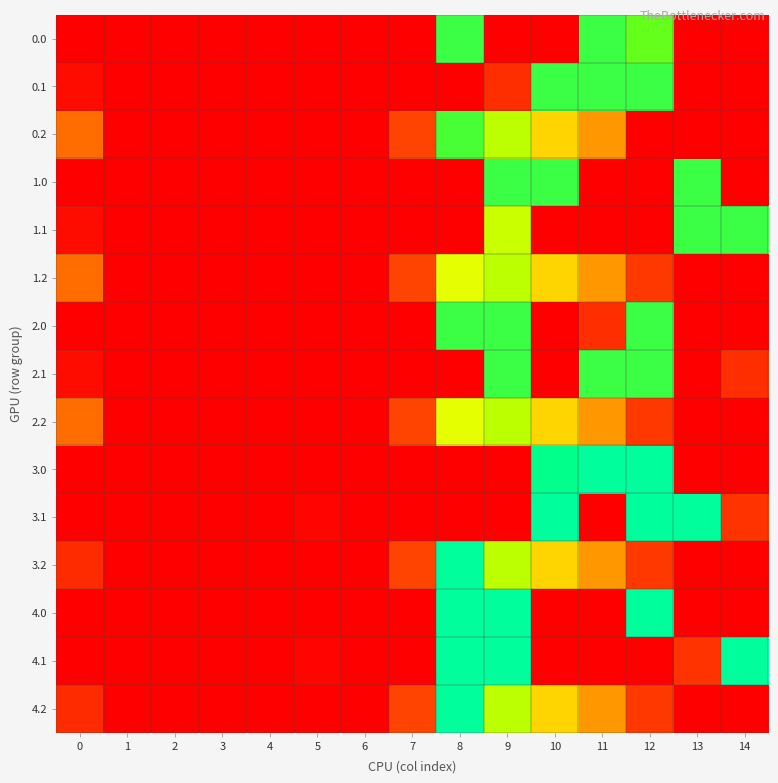

Which category has the highest value across all series?

11